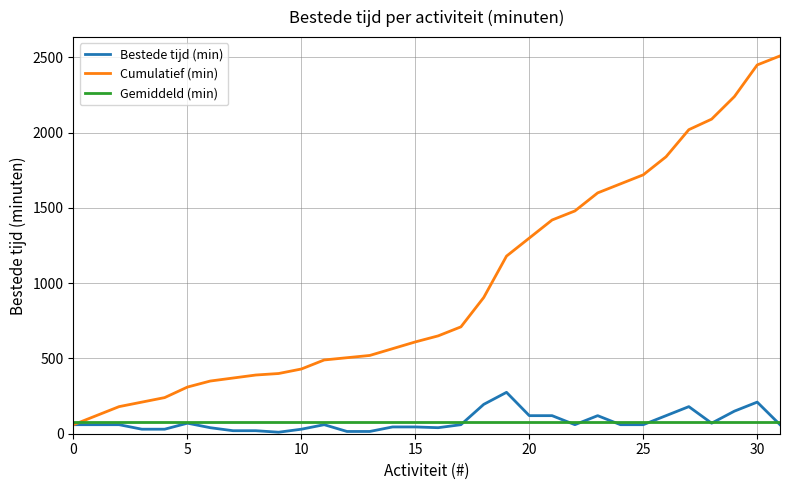

Which series has the largest total across all categories?

Cumulatief (min)